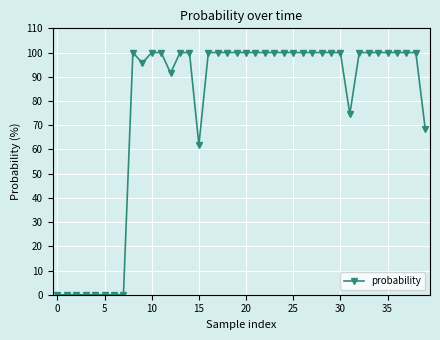

How many lines are shown in the chart?

1